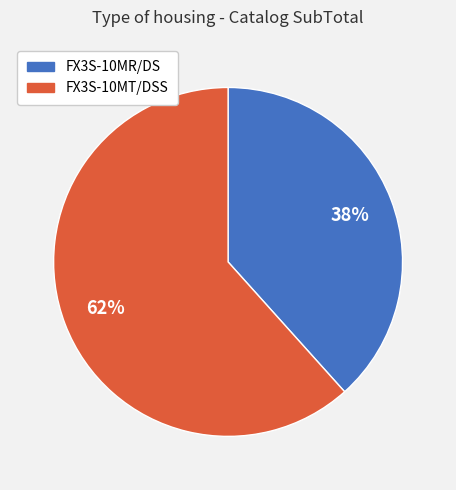

Between FX3S-10MT/DSS and FX3S-10MR/DS, which is larger?

FX3S-10MT/DSS